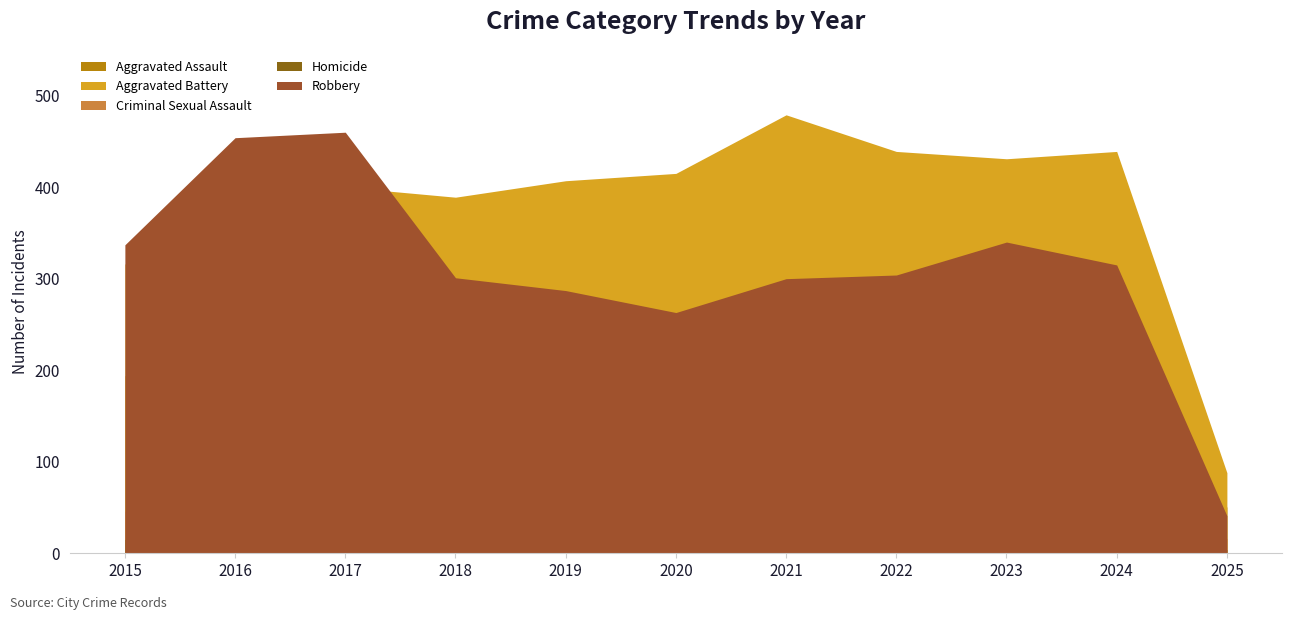

What is the maximum value for Aggravated Assault?

424